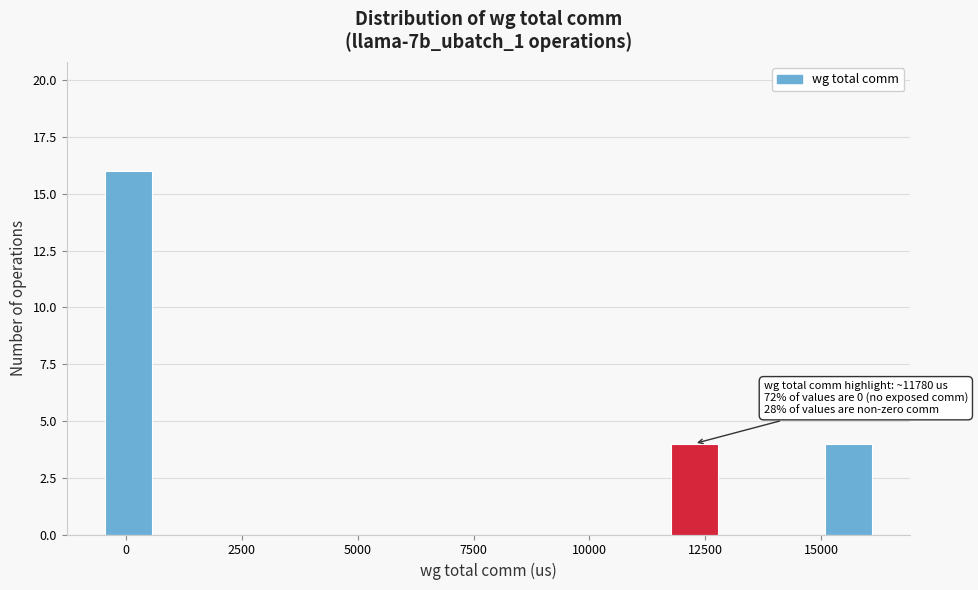

Read against the x-axis, roughly where is the centre of the tallest bar?

0